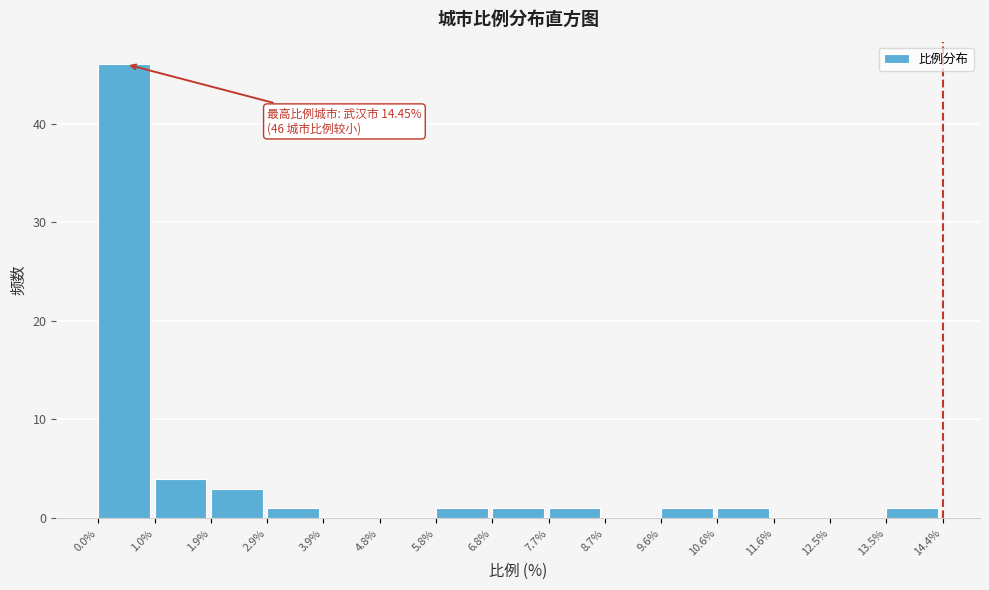

Which range on the x-axis has the tallest bar?

0.0% to 1.0%